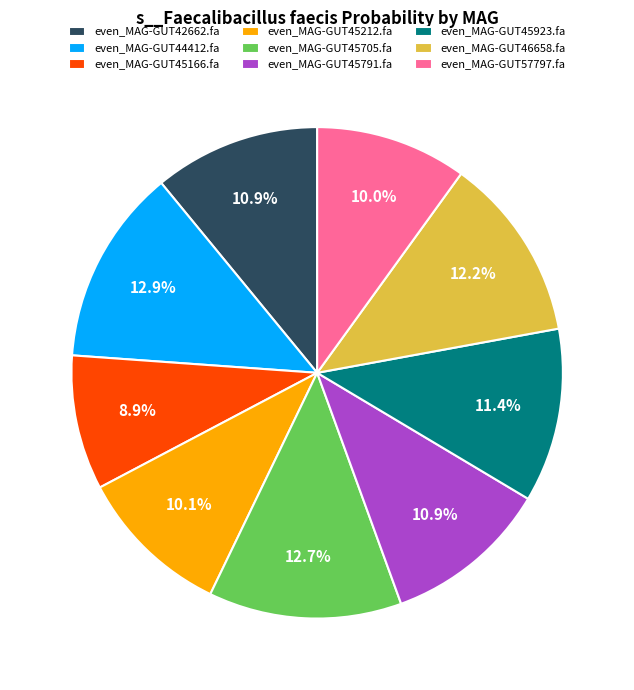

To the nearest percent, what portion does even_MAG-GUT57797.fa represent?

10%